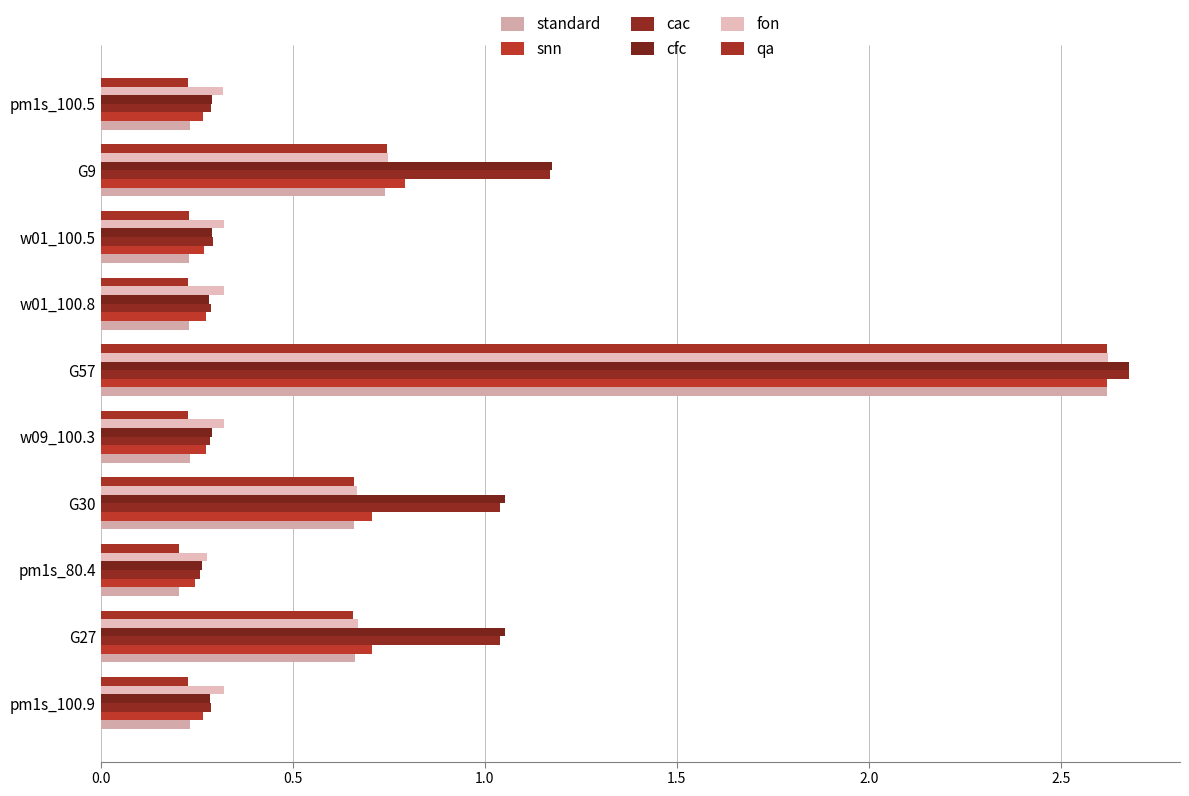

Does the chart contain any negative values?

No